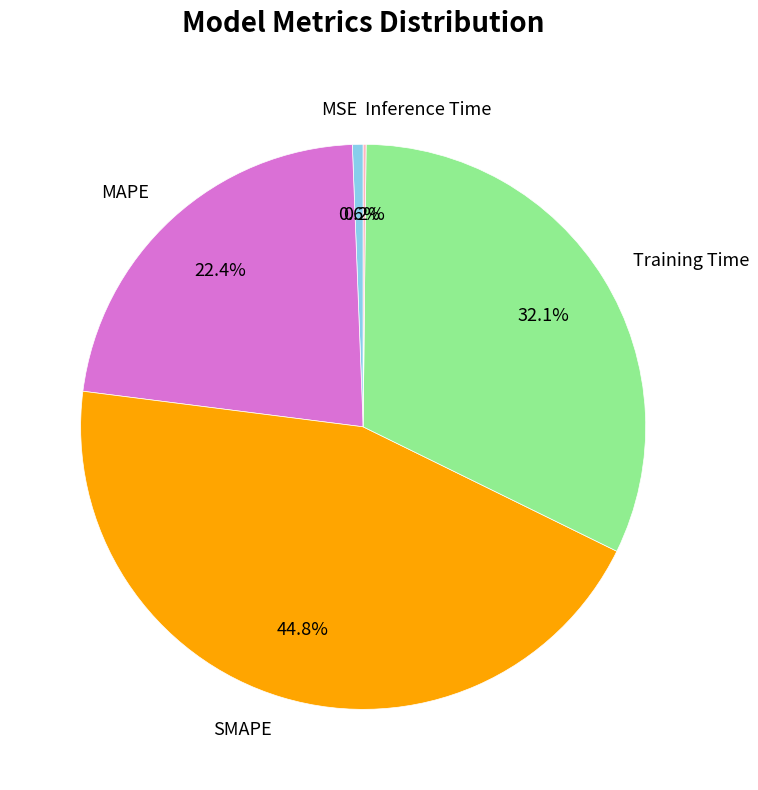

Which category has the biggest portion of the pie?

SMAPE